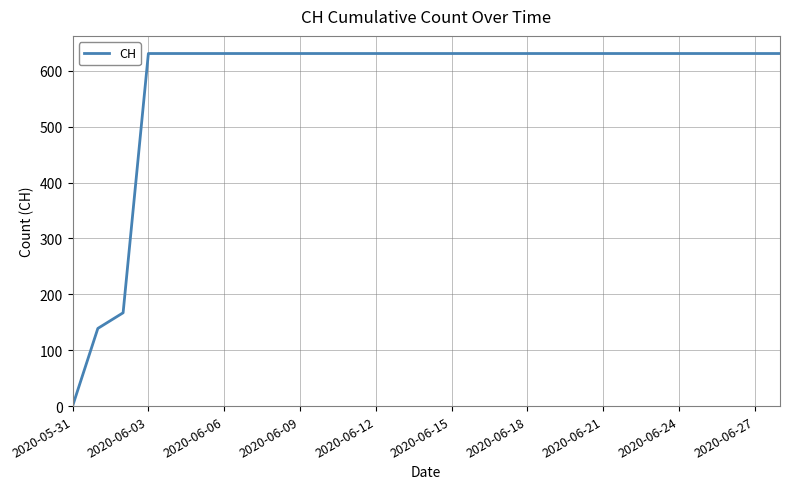

What is the difference between the maximum and minimum values?

631